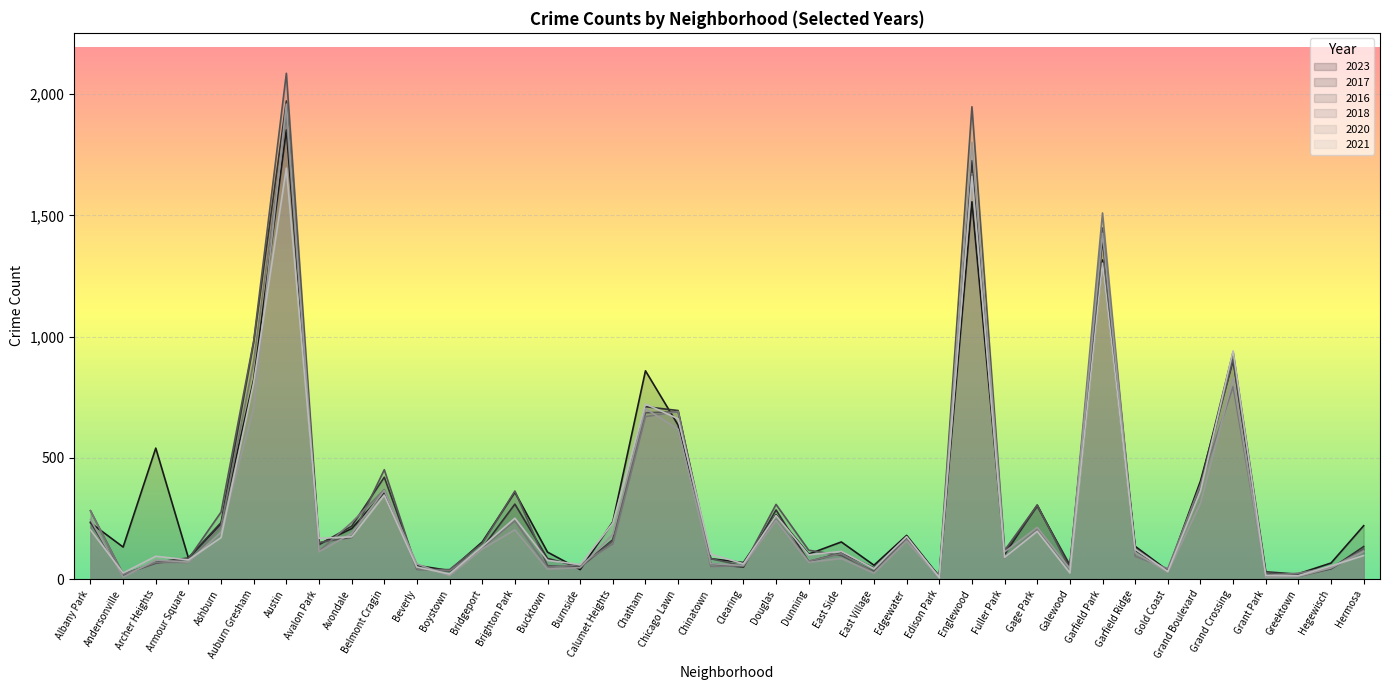

What is the total value across all series at Edgewater?

1004